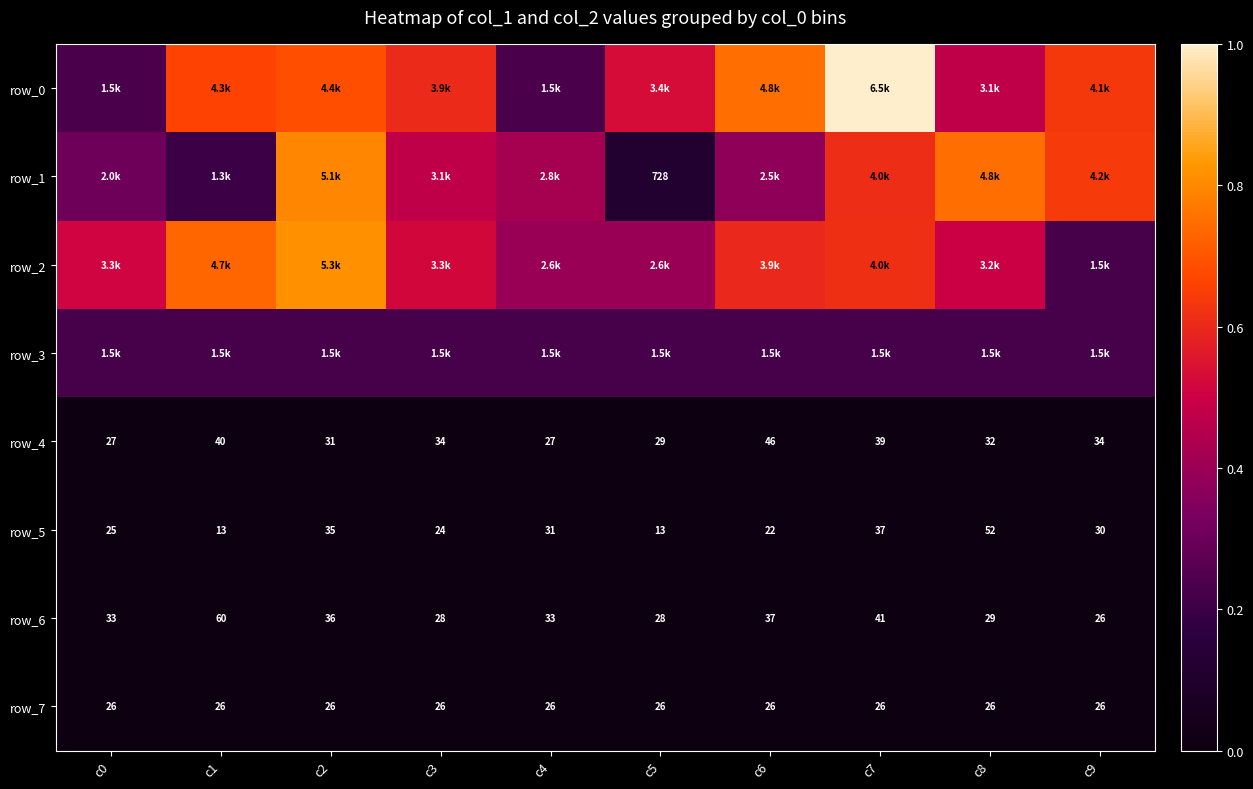

What is the difference between the second highest and minimum values in the row_0 series?

0.5